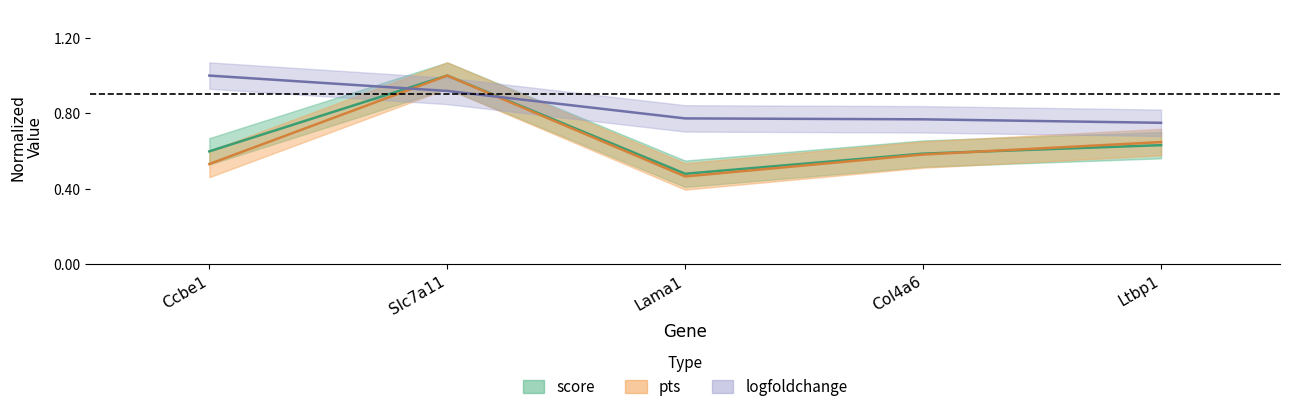

At which category is the sum across all series the highest?

Slc7a11